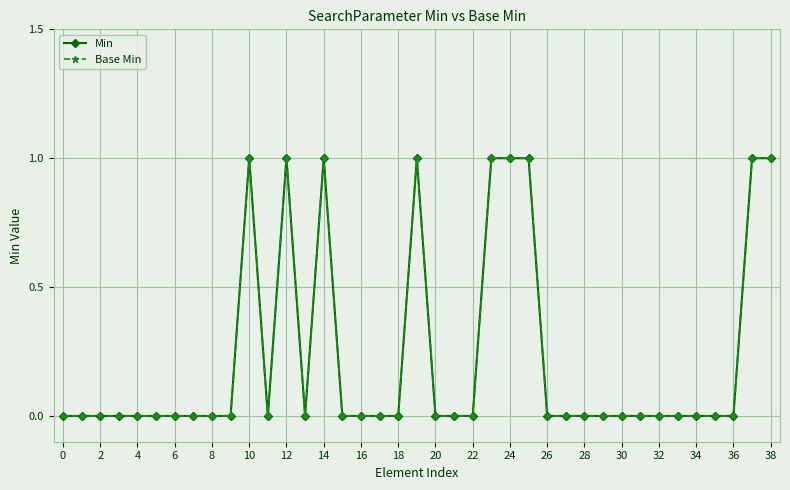

What is the maximum value shown in the chart?

1